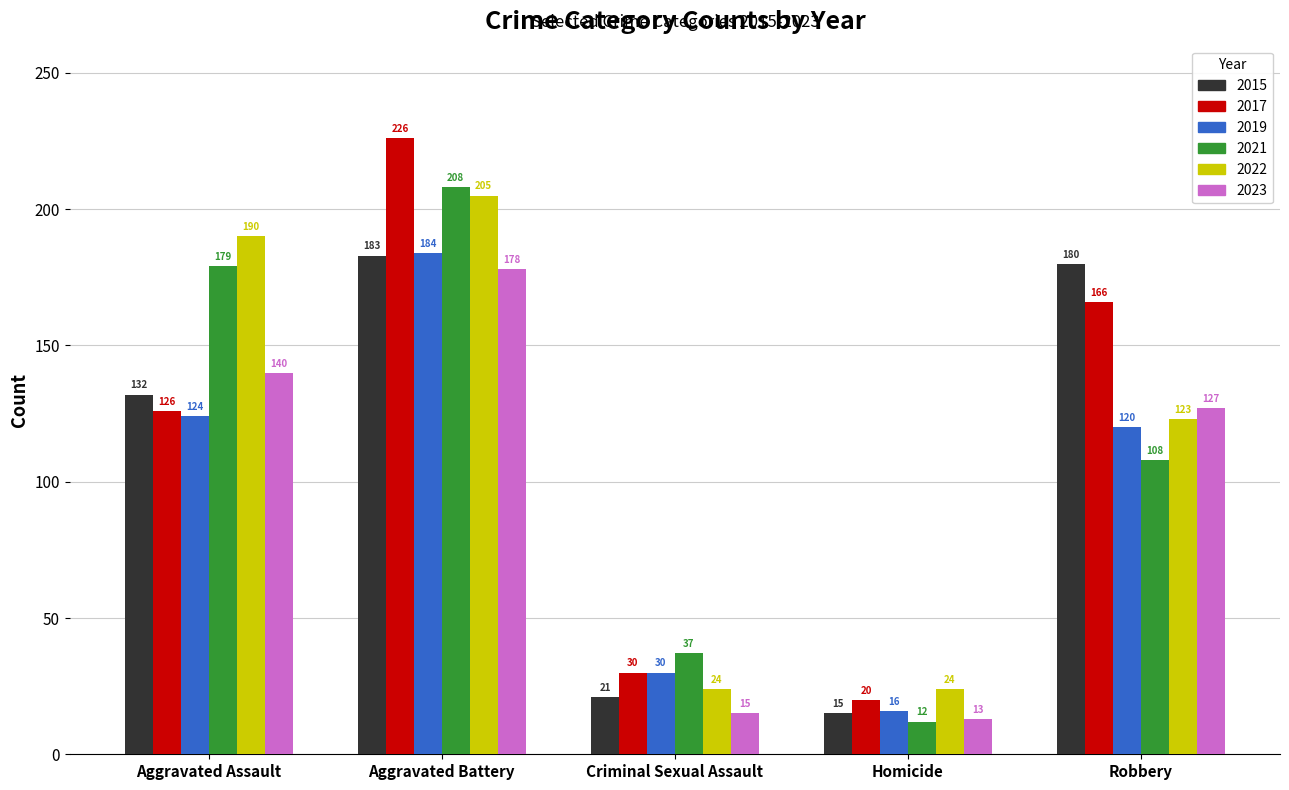

Read the 2019 value at Aggravated Battery, to the nearest 5.

185